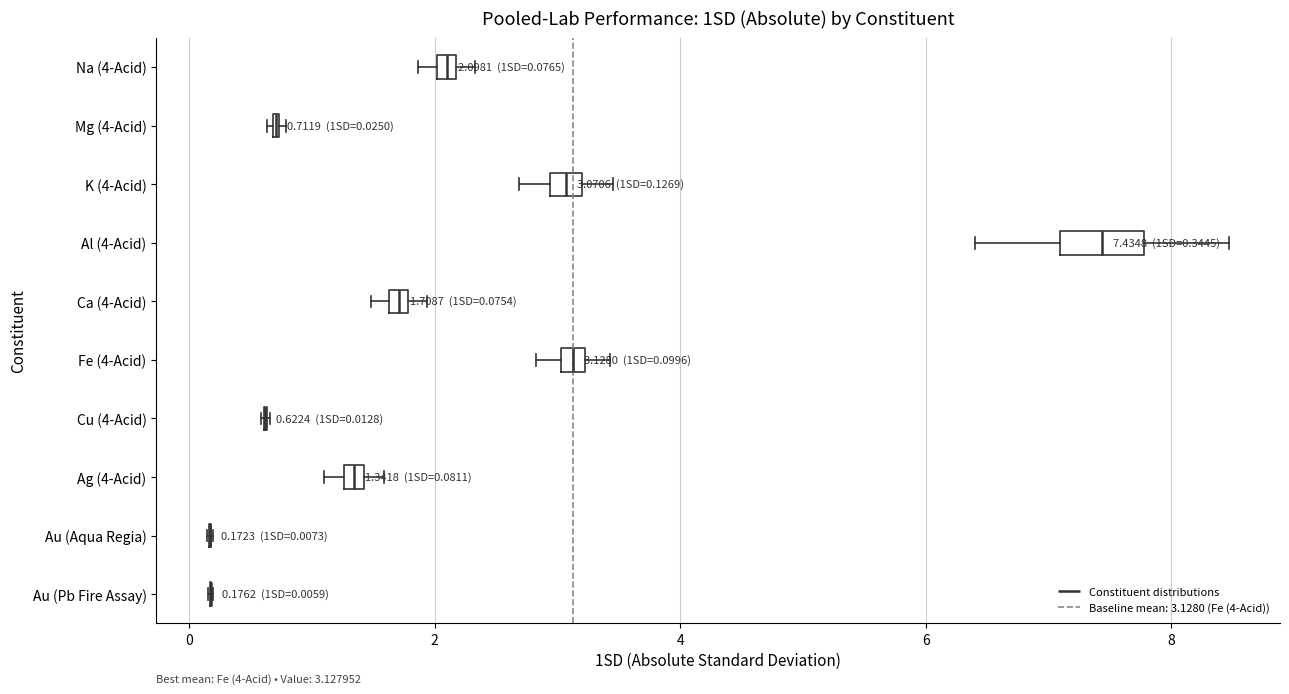

Comparing the boxes themselves (not the whiskers), which one is the widest?

Al (4-Acid)